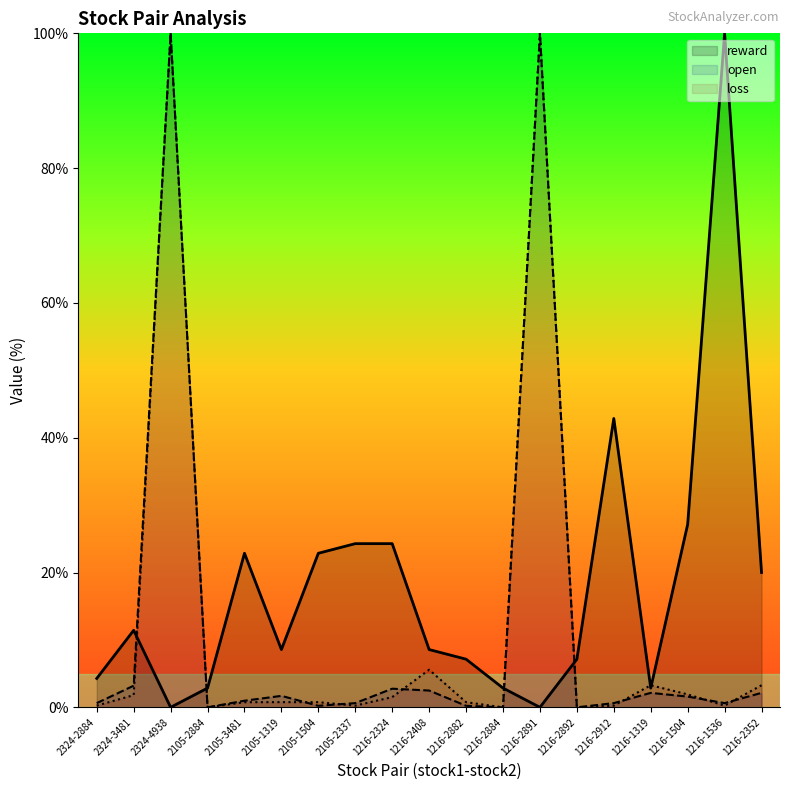

What is the spread (max minus min) of values at 1216-1319?

1.1